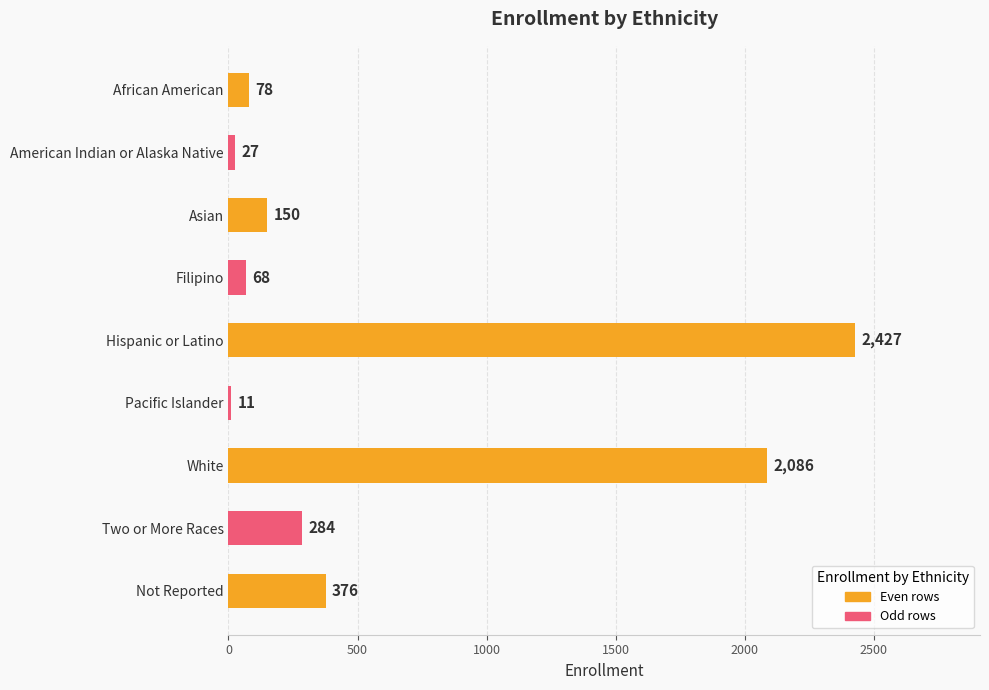

Which has a higher value, White or Hispanic or Latino?

Hispanic or Latino